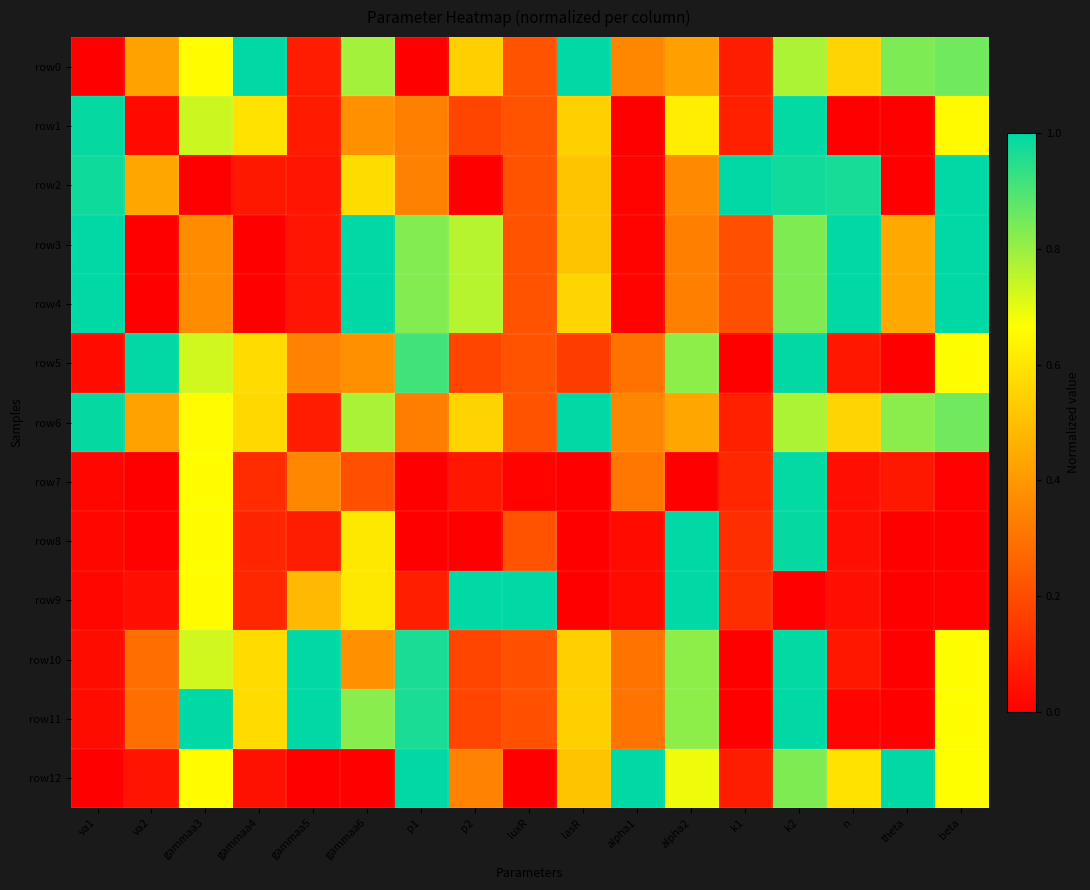

Which has a higher value, n or alpha1?

n